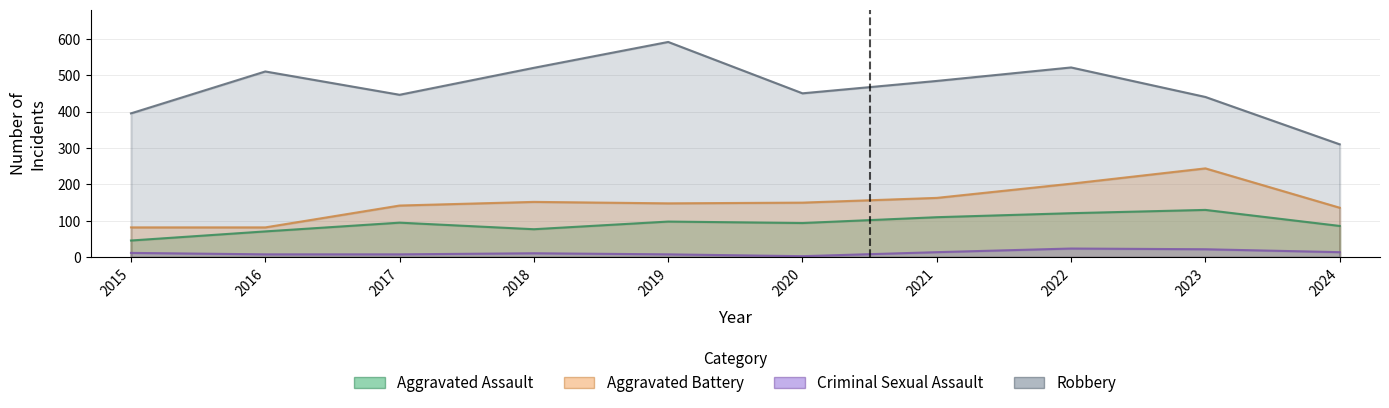

What is the greatest value displayed?

591